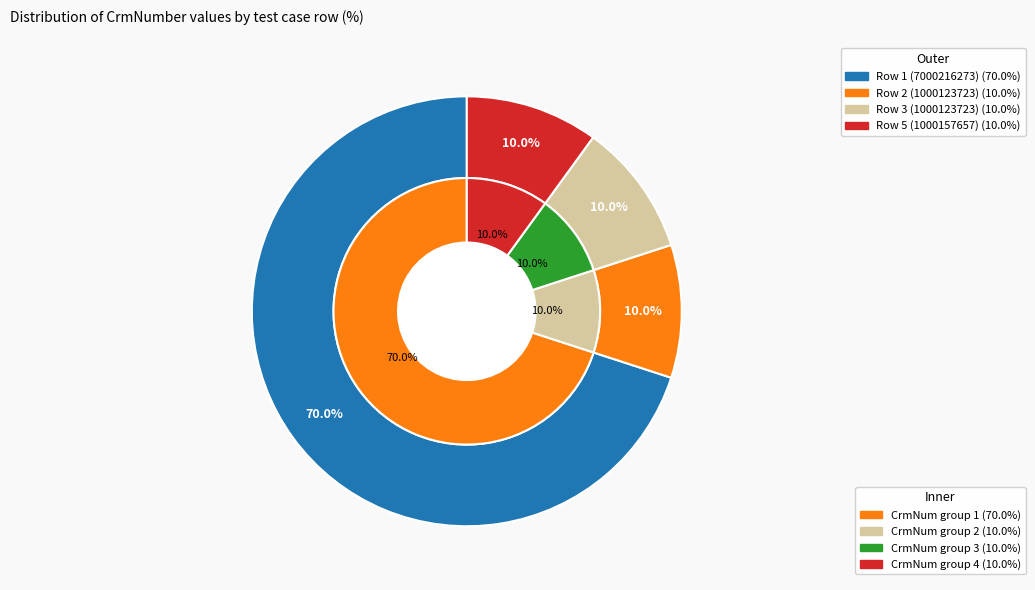

What percentage do Row 3 (1000123723) and Row 1 (7000216273) together represent?

80.0%